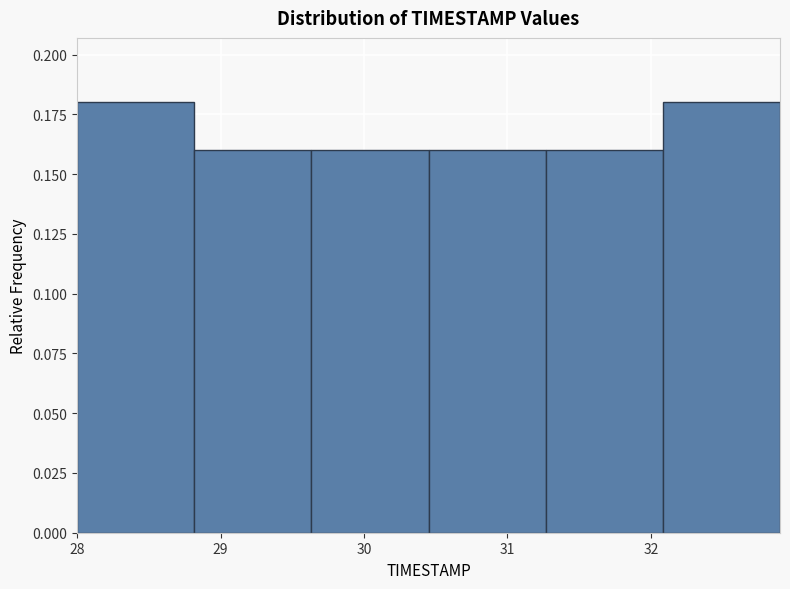

Reading left to right, transcribe this chart: for each bar, give the range it covers on the x-axis and its height. Neither the bar edges nor the heights are printed on the chart, so give them approximately, as read against the axes.

28.0 to 28.8: 0.18
28.8 to 29.6: 0.16
29.6 to 30.5: 0.16
30.5 to 31.3: 0.16
31.3 to 32.1: 0.16
32.1 to 32.9: 0.18